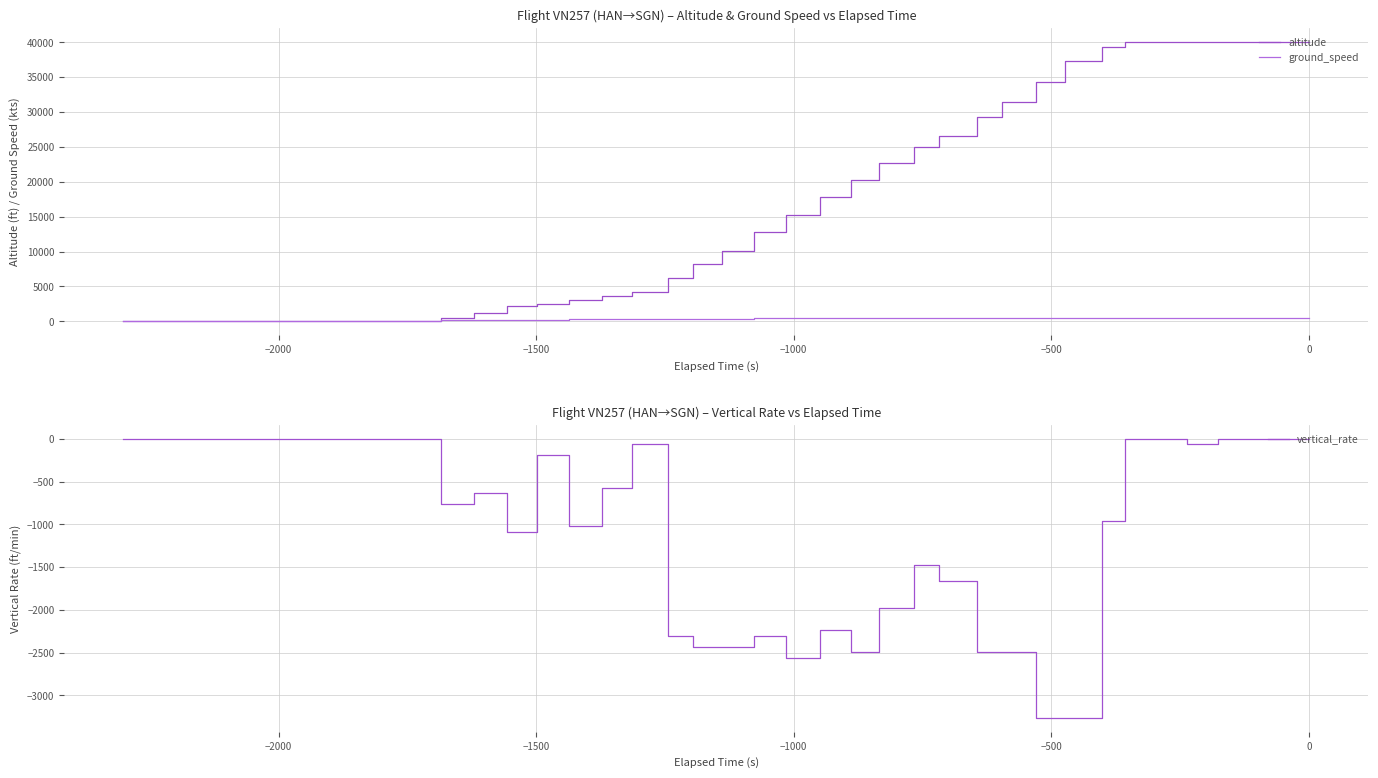

What is the lowest value of the vertical_rate series?

-3264